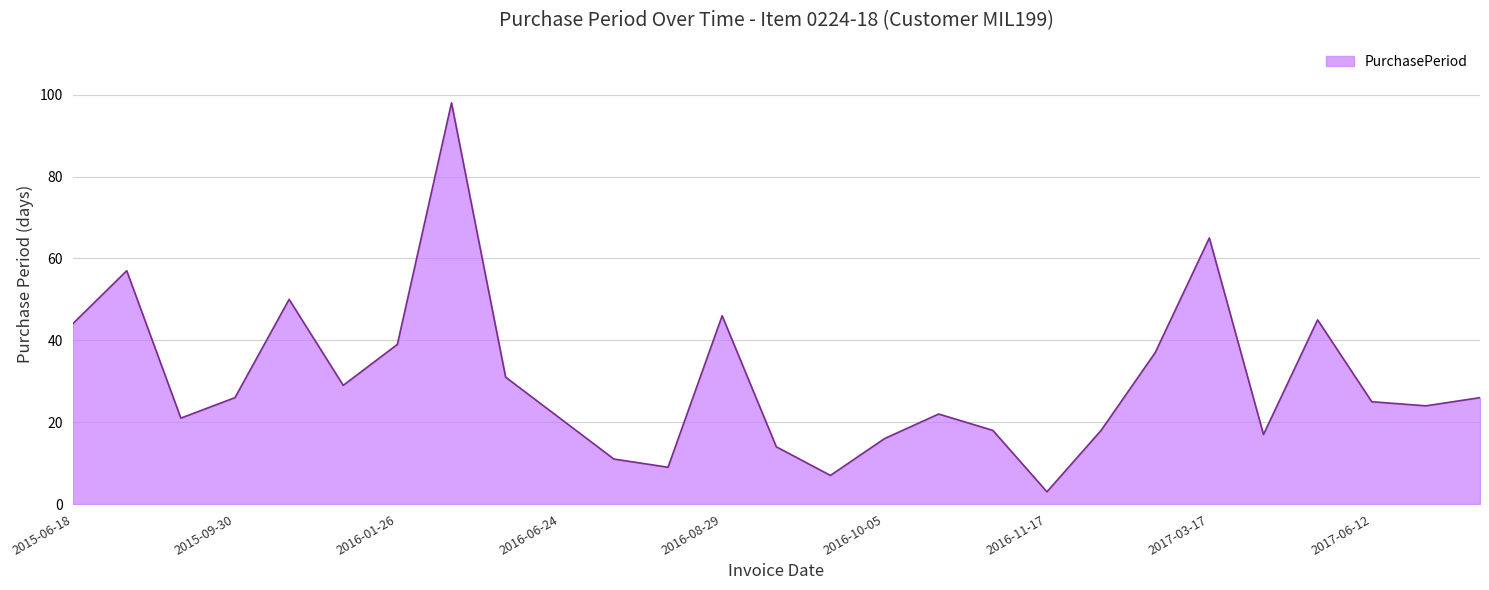

What is the greatest value displayed?

98